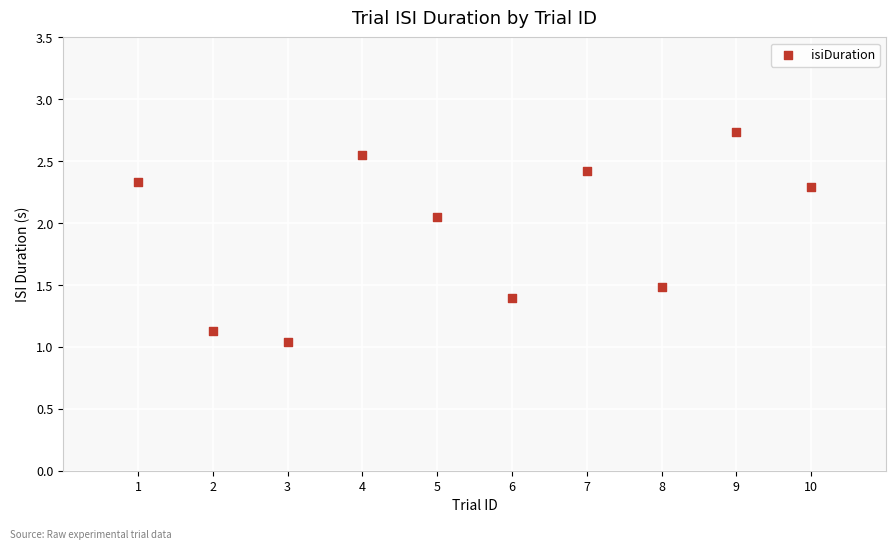

What is the average X value?

5.5